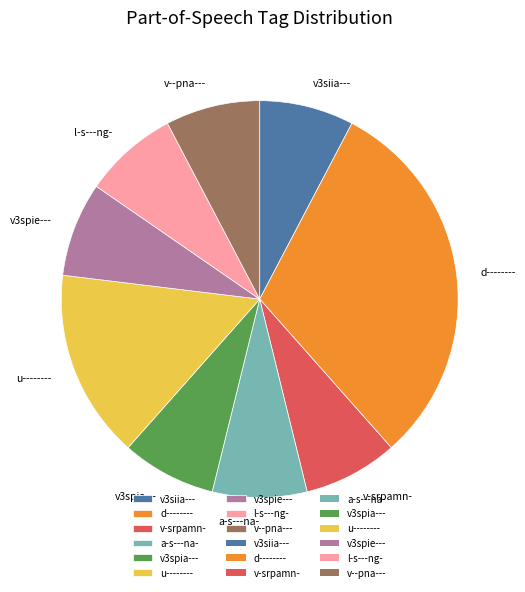

Is there a majority slice in this chart?

No